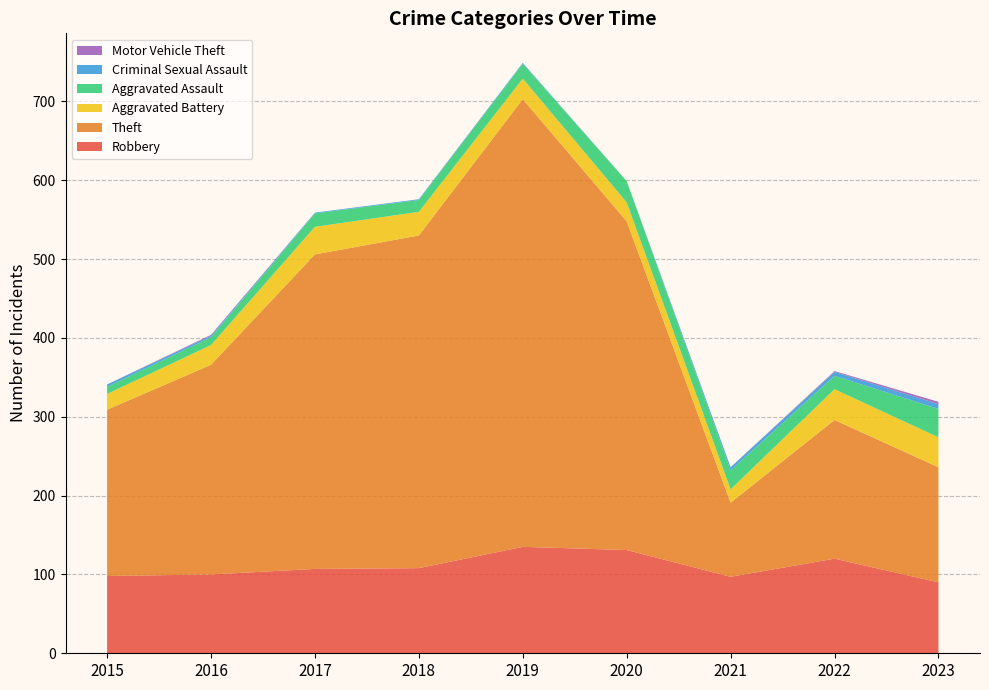

Reading left to right, what are all the values shown in this chart?

Robbery: 2015=98	2016=100	2017=107	2018=108	2019=135	2020=131	2021=97	2022=120	2023=90
Theft: 2015=211	2016=266	2017=399	2018=422	2019=568	2020=417	2021=94	2022=176	2023=146
Aggravated Battery: 2015=20	2016=25	2017=35	2018=30	2019=26	2020=24	2021=17	2022=39	2023=38
Aggravated Assault: 2015=9	2016=10	2017=17	2018=15	2019=19	2020=27	2021=24	2022=17	2023=36
Criminal Sexual Assault: 2015=3	2016=2	2017=1	2018=1	2019=1	2020=0	2021=4	2022=5	2023=6
Motor Vehicle Theft: 2015=0	2016=1	2017=0	2018=0	2019=0	2020=0	2021=0	2022=1	2023=3